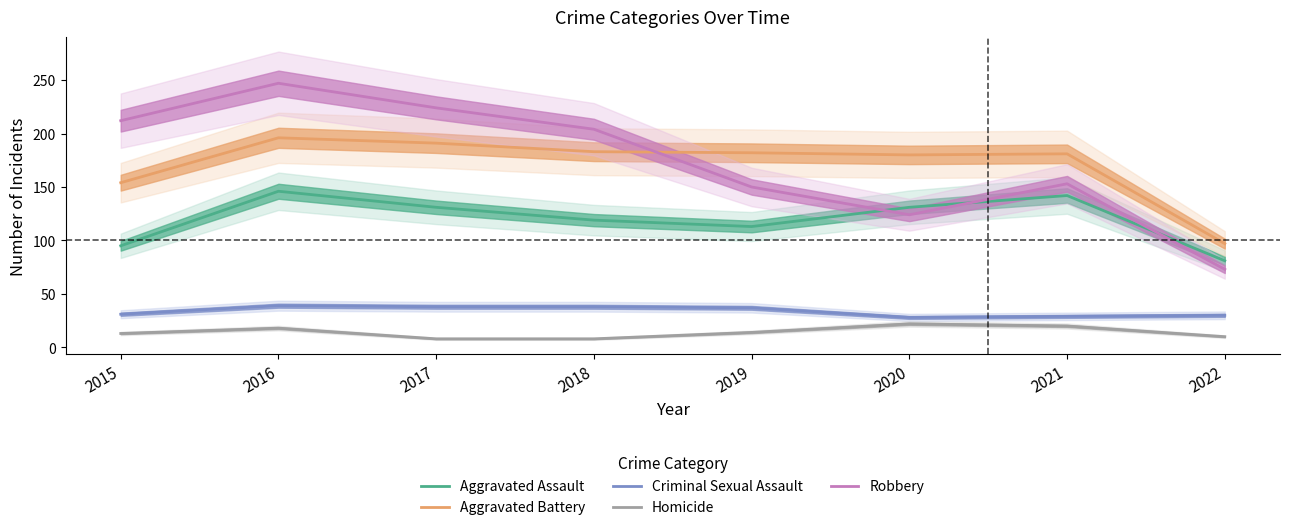

How many interior local peaks does the Homicide series have?

2